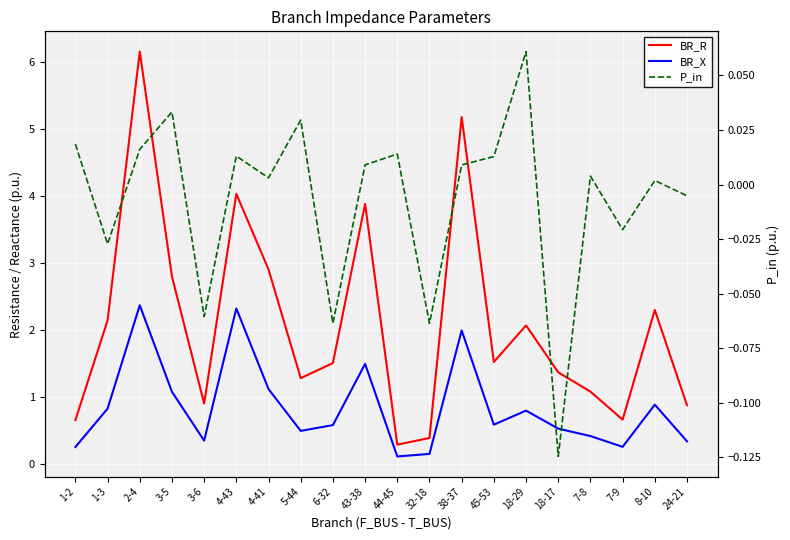

Which series changed the most between 1-3 and 4-41?

BR_R